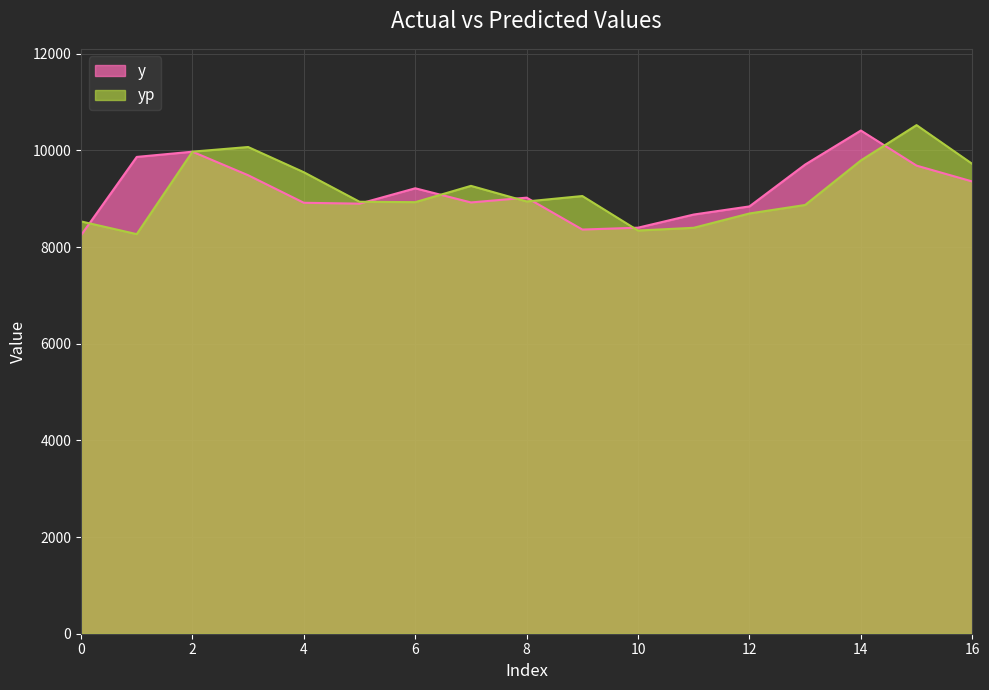

Reading right to left, what are all the values shown in this chart?

y: 16=9358.0	15=9686.0	14=10412.0	13=9708.0	12=8842.0	11=8674.0	10=8402.0	9=8363.0	8=9023.0	7=8924.0	6=9217.0	5=8899.0	4=8917.0	3=9487.0	2=9974.0	1=9866.0	0=8245.0
yp: 16=9722.0	15=10523.9	14=9793.0	13=8871.5	12=8695.9	11=8399.6	10=8342.9	9=9056.7	8=8944.4	7=9267.1	6=8929.9	5=8938.2	4=9549.0	3=10070.9	2=9975.2	1=8268.2	0=8531.3